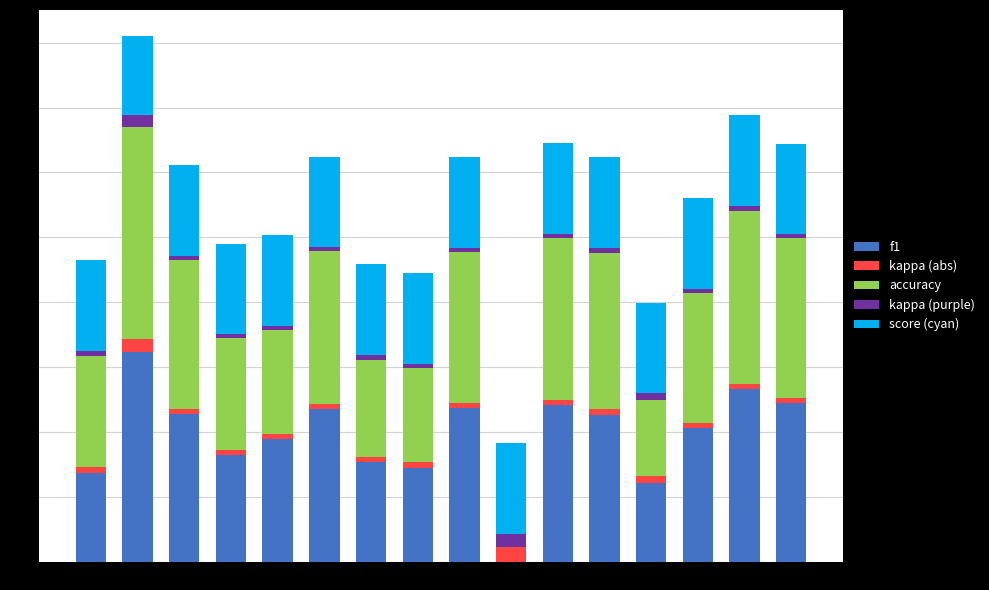

True or false: f1 has a value of 1.1 at 17.

False